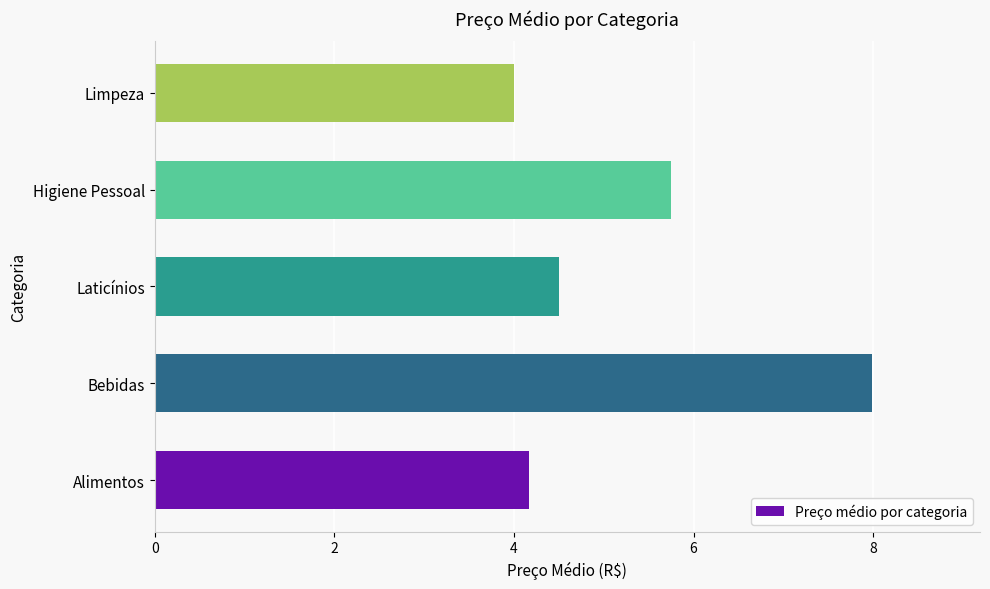

What is the difference between the second highest and second lowest values?

1.6